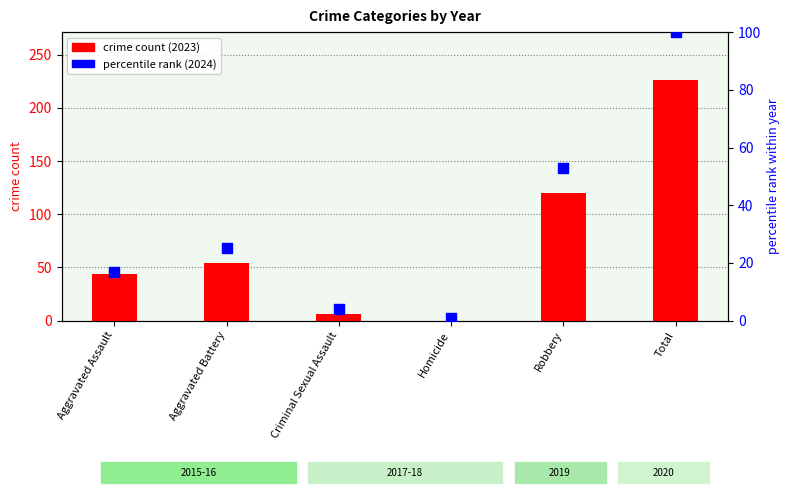

Which series has the largest Y range (max minus min)?

crime count (2023)